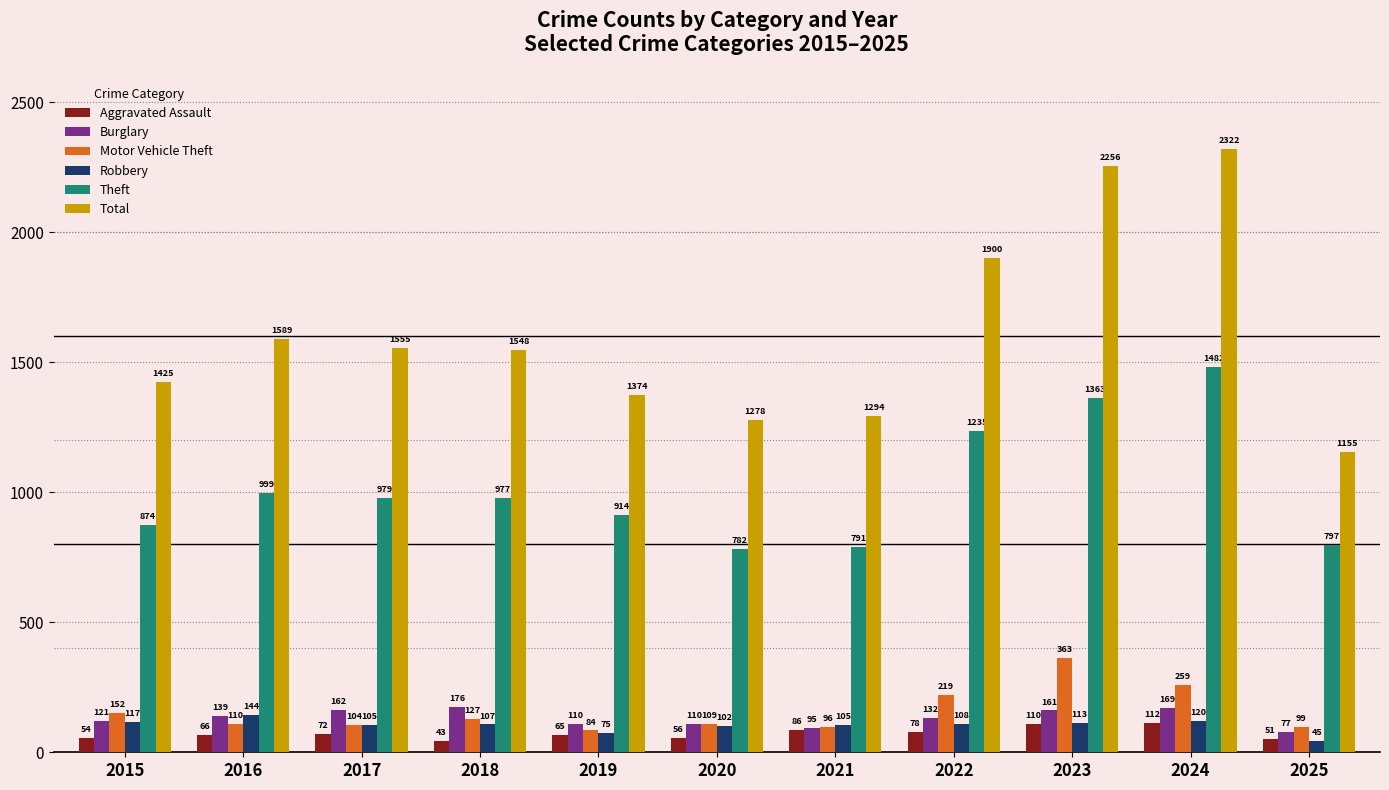

The value of Robbery at 2017 is 105. True or false?

True